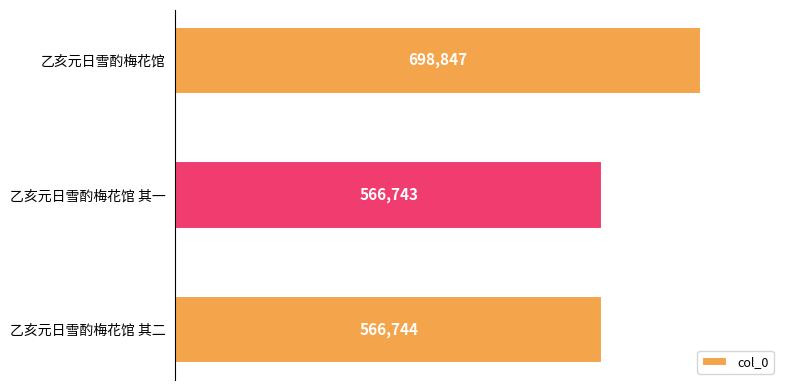

What is the difference between the maximum and minimum values?

132104